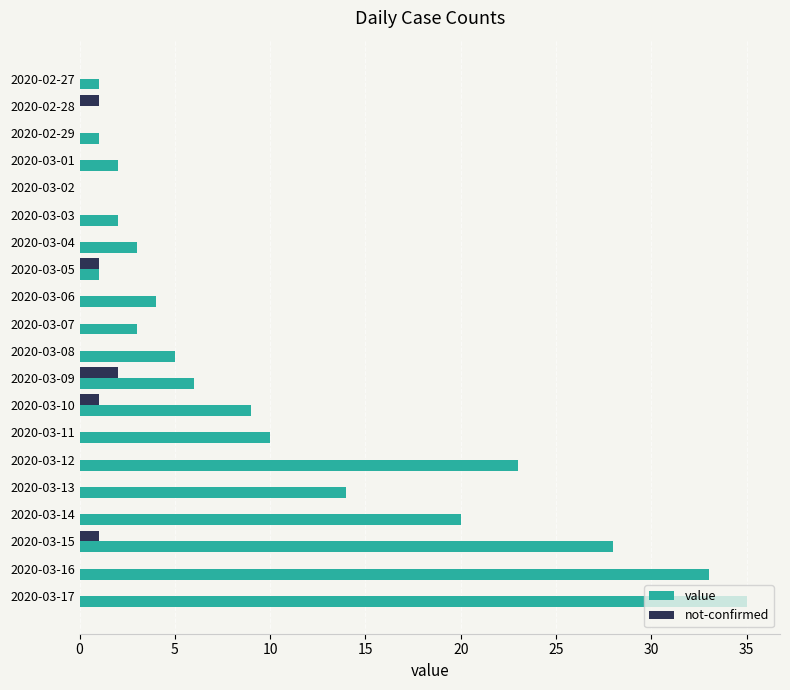

What is the total value across all series at 2020-03-17?

35